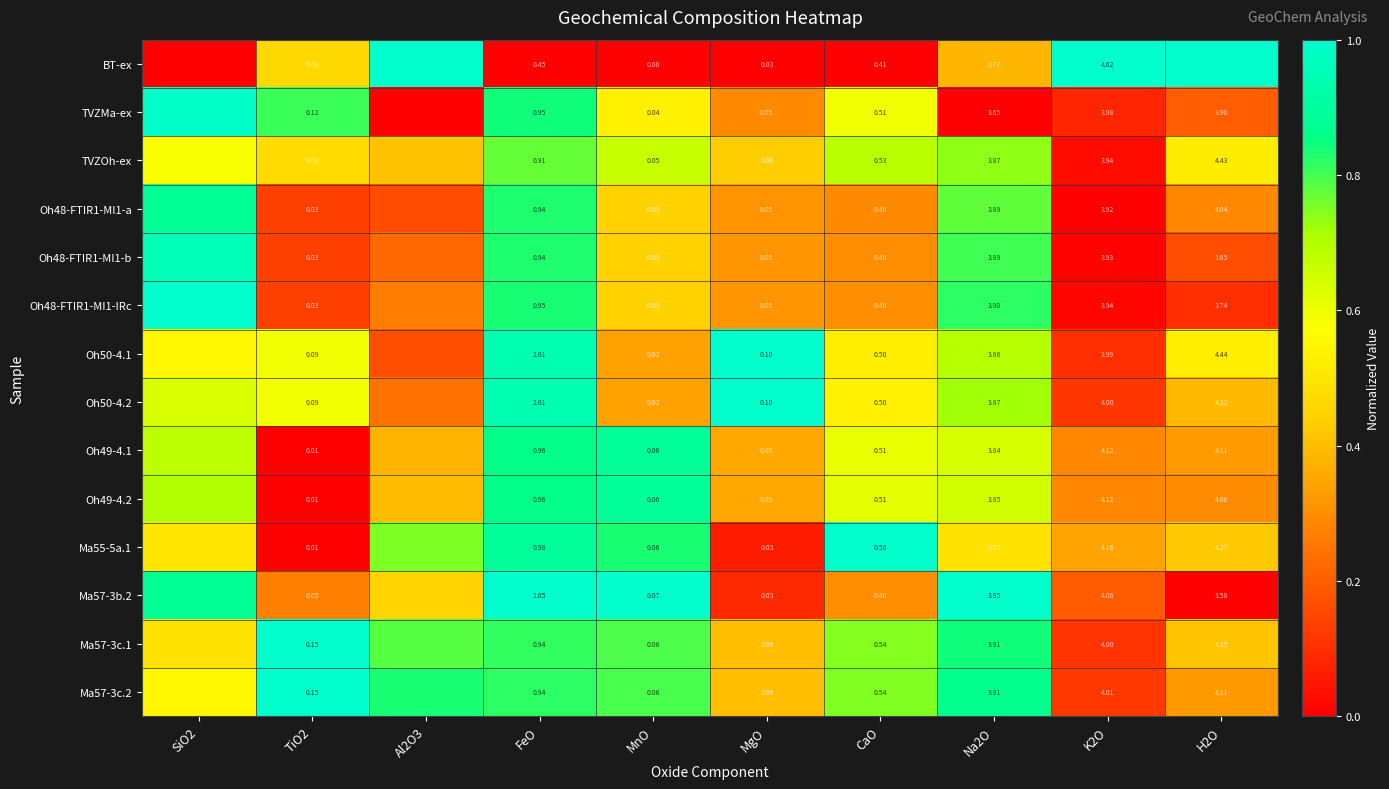

Is the value of Oh48-FTIR1-MI1-a at MgO greater than the value of Ma55-5a.1 at TiO2?

Yes